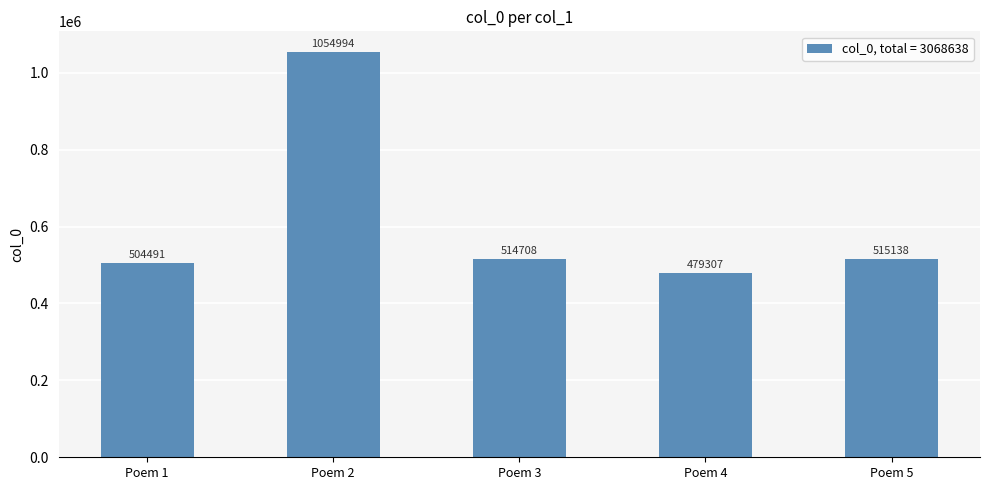

What is the value of the 2nd bar from the left?

1054994